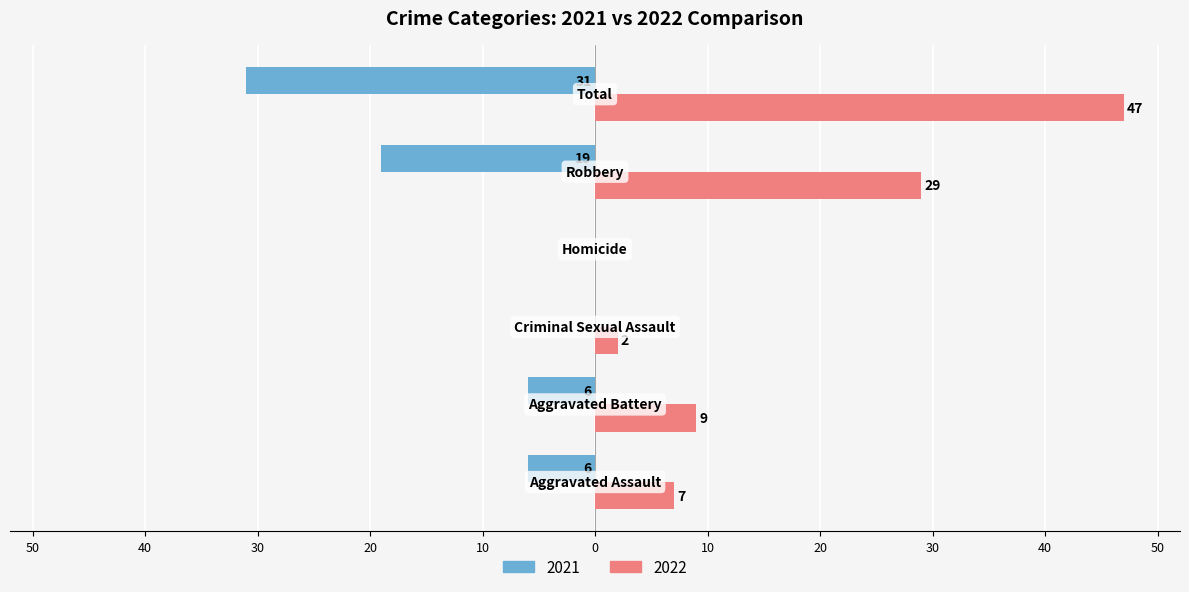

Reading right to left, extract all data points from this chart.

2021: Total=-31	Robbery=-19	Homicide=0	Criminal Sexual Assault=0	Aggravated Battery=-6	Aggravated Assault=-6
2022: Total=47	Robbery=29	Homicide=0	Criminal Sexual Assault=2	Aggravated Battery=9	Aggravated Assault=7